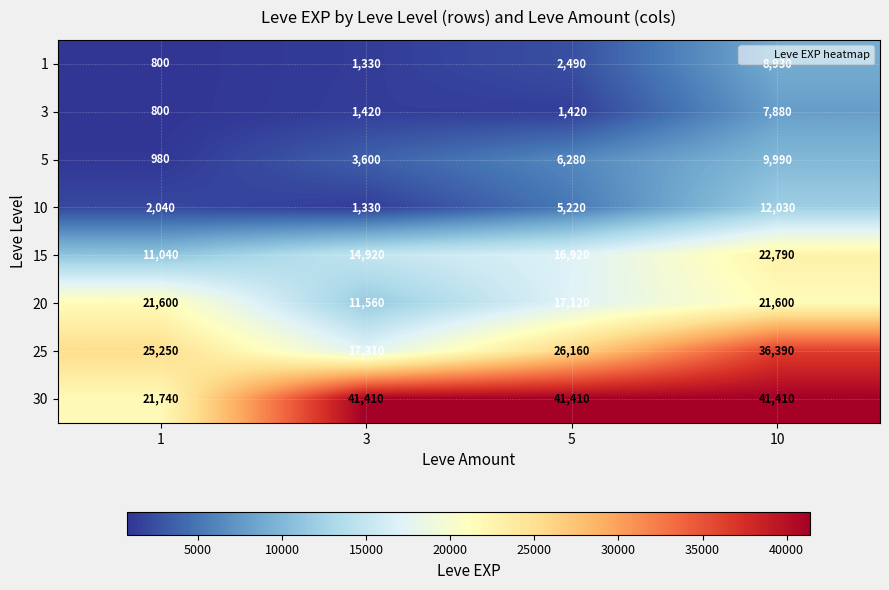

Read the 5 value at 5.

6280